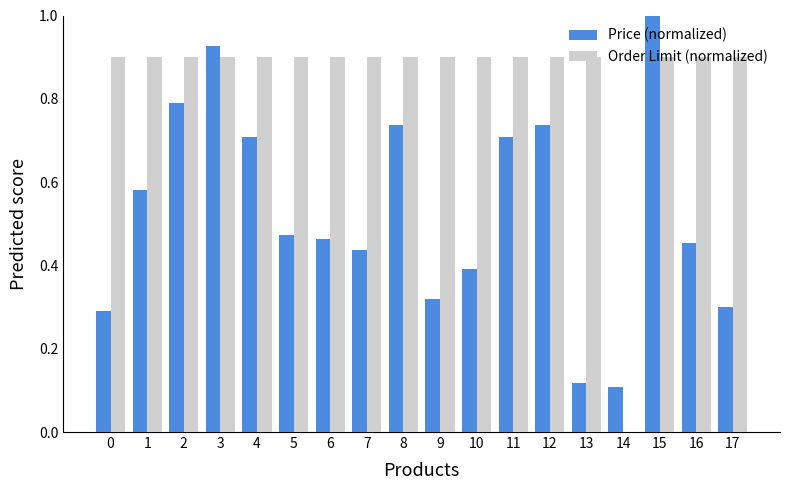

At which category does the chart reach its peak across all series?

15